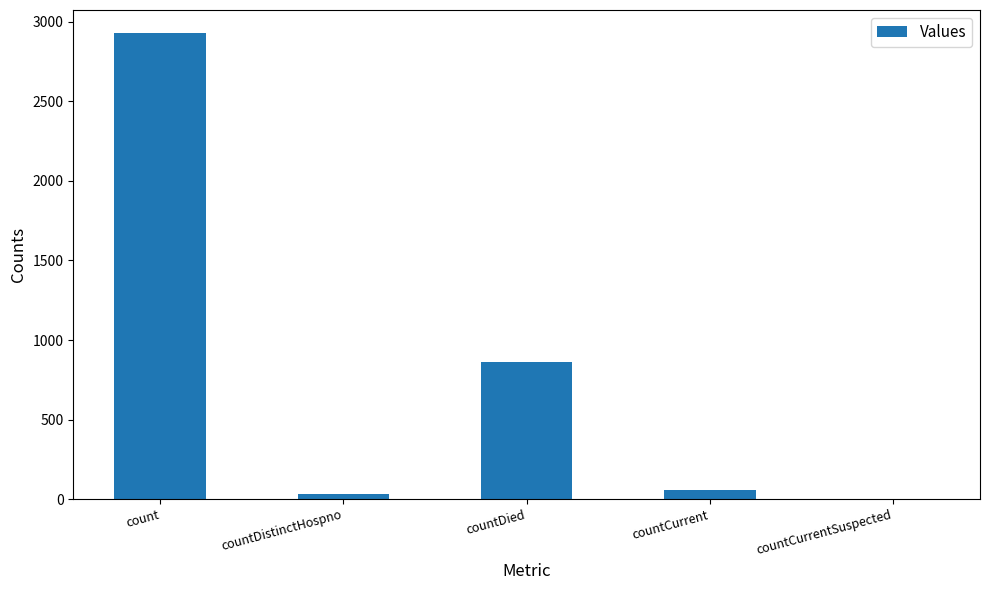

Where does the data first go above 56?

count